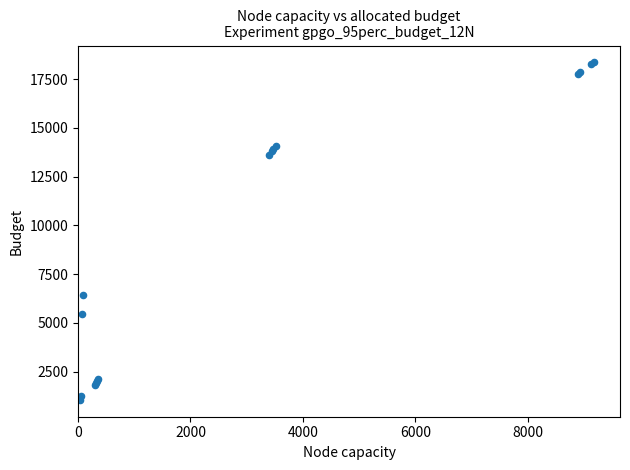

What Y value in the scatter plot is closest to 9707?

6450